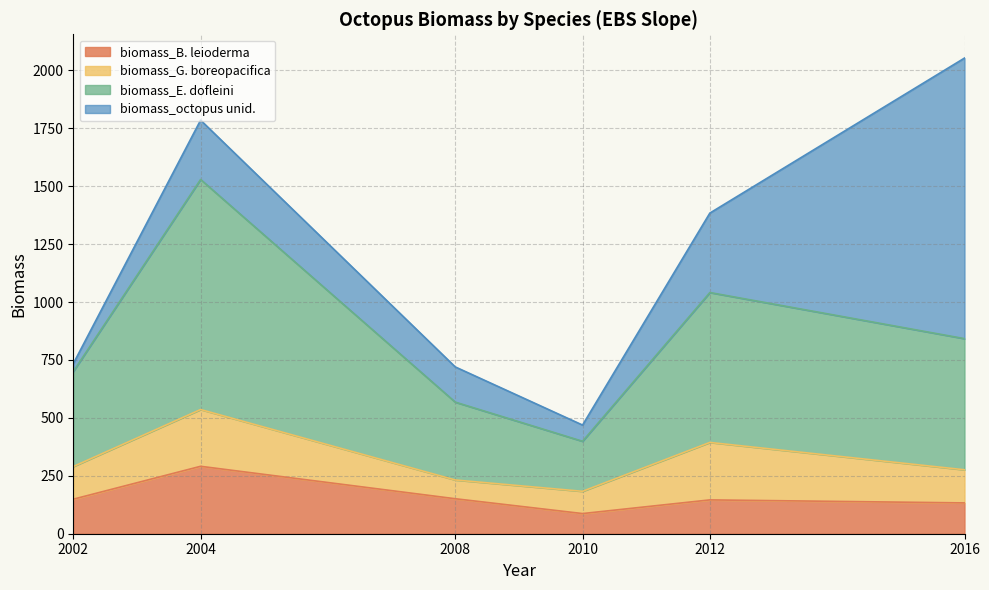

The biomass_B. leioderma series shows 291 at 2004. True or false?

True